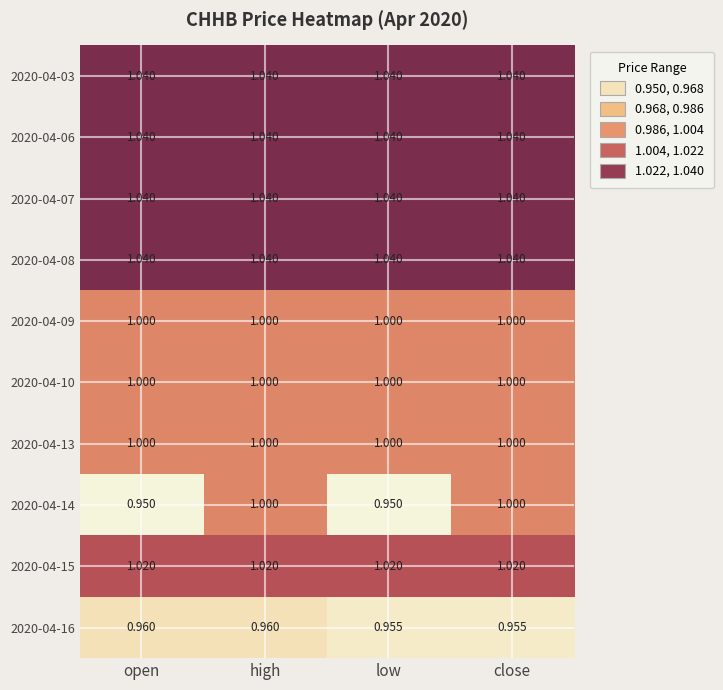

Between high and low, which series saw the biggest shift?

2020-04-14